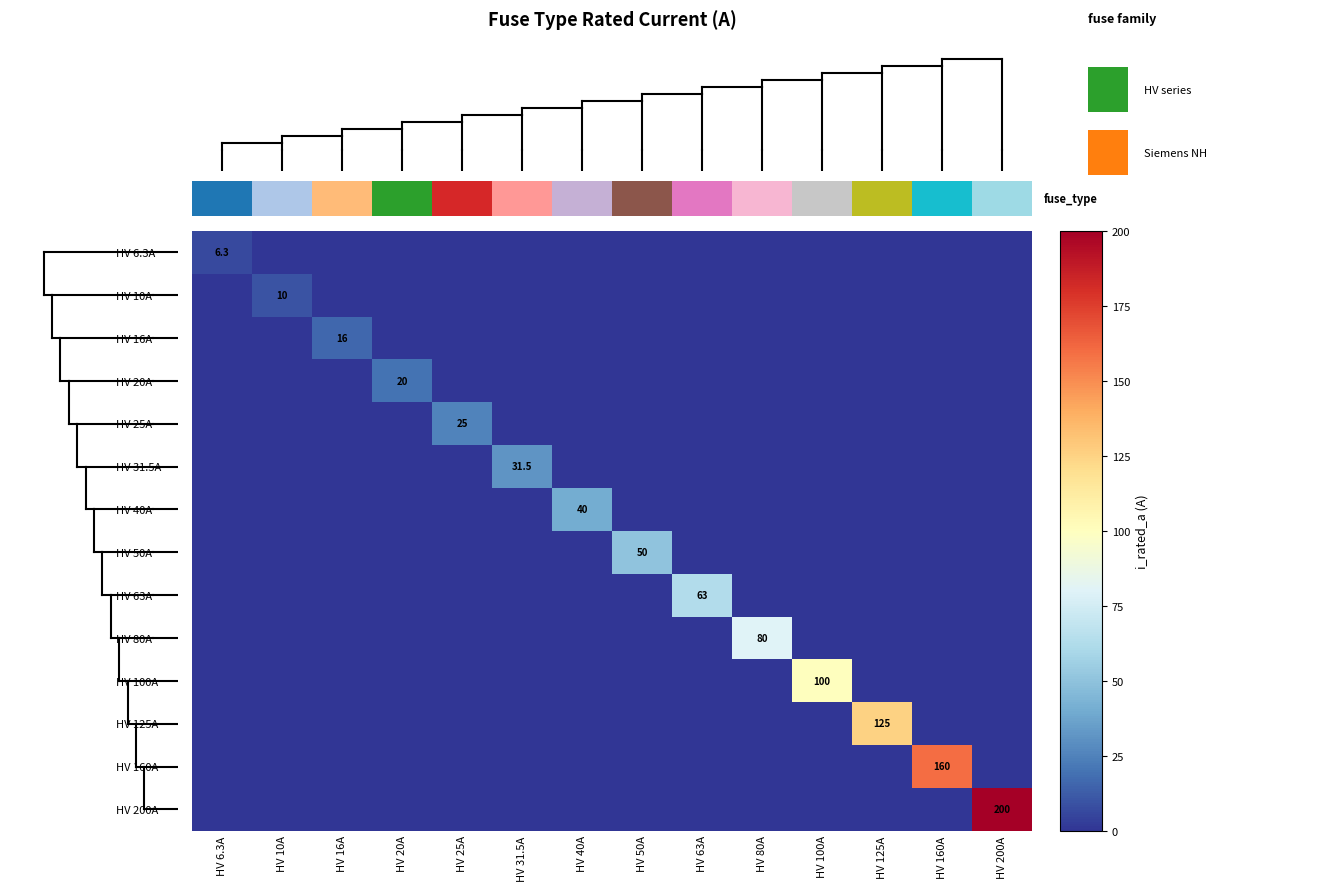

Is the value of HV 25A at HV 125A greater than the value of HV 50A at HV 10A?

No